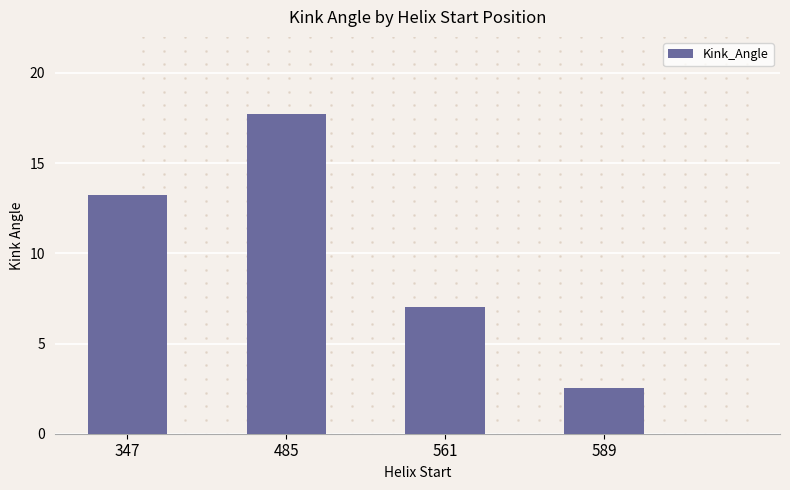

Which has a higher value, 347 or 561?

347